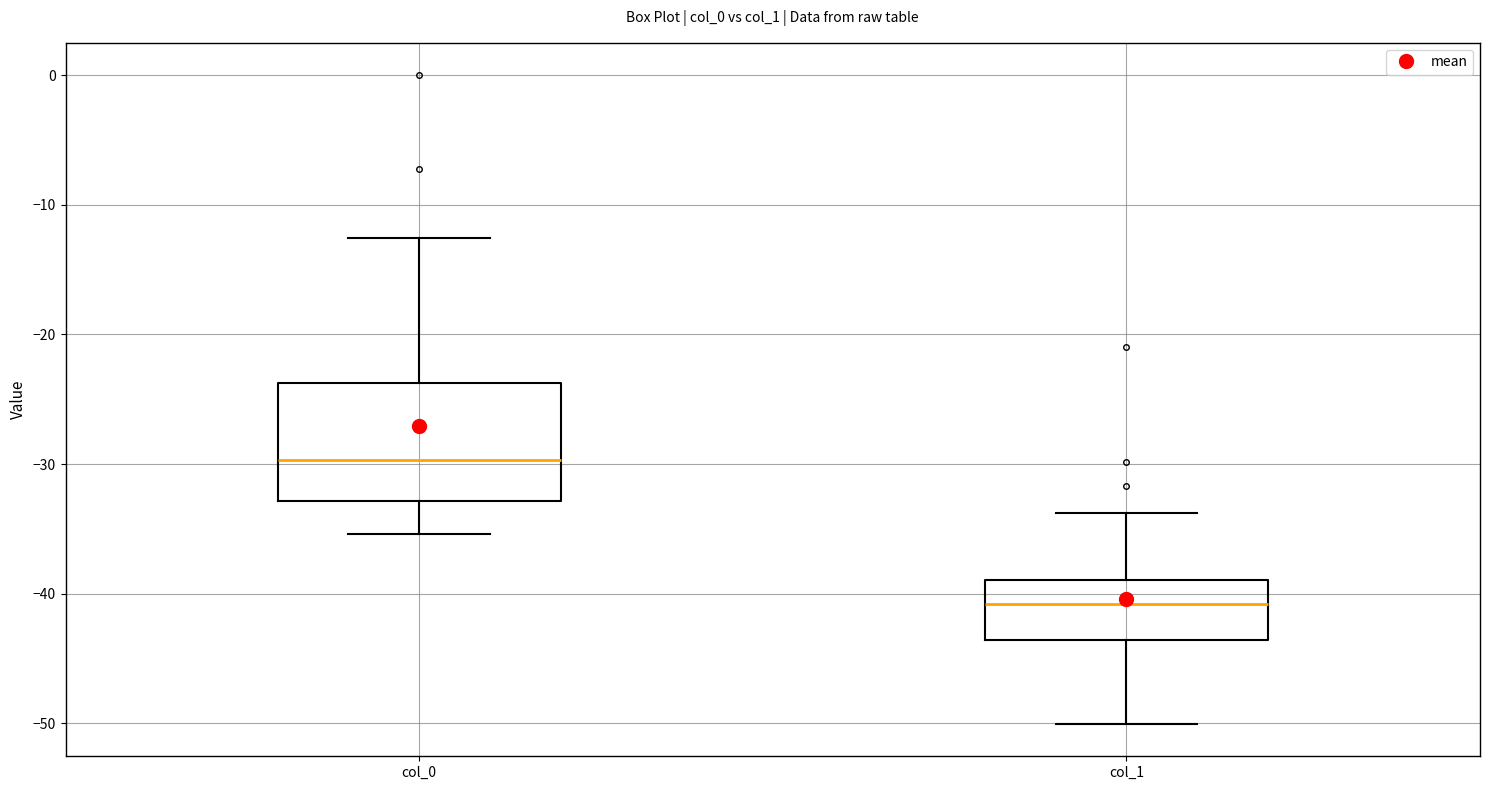

Reading left to right, read every box against the y-axis: the position of its median line, the range the box covers, and the ends of its whiskers. The values are not printed on the chart, so give them approximately, as read against the axis.

col_0: median -30, box -33 to -24, whiskers -35 to -13
col_1: median -41, box -44 to -39, whiskers -50 to -34